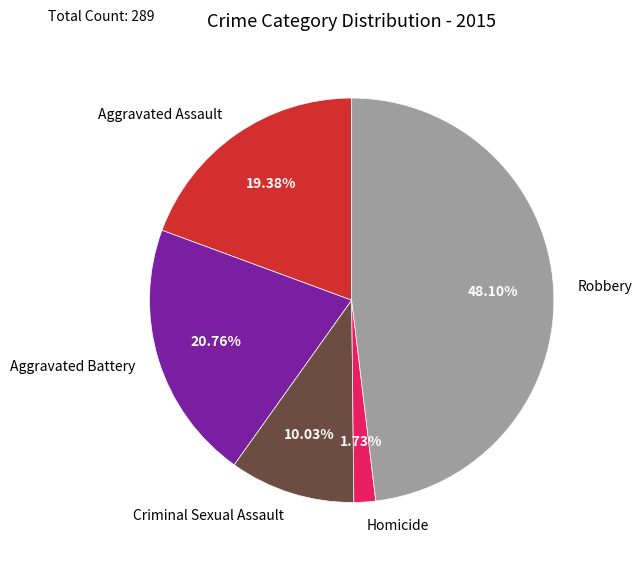

To the nearest percent, what is the difference between the Criminal Sexual Assault and Aggravated Battery slice percentages?

11%